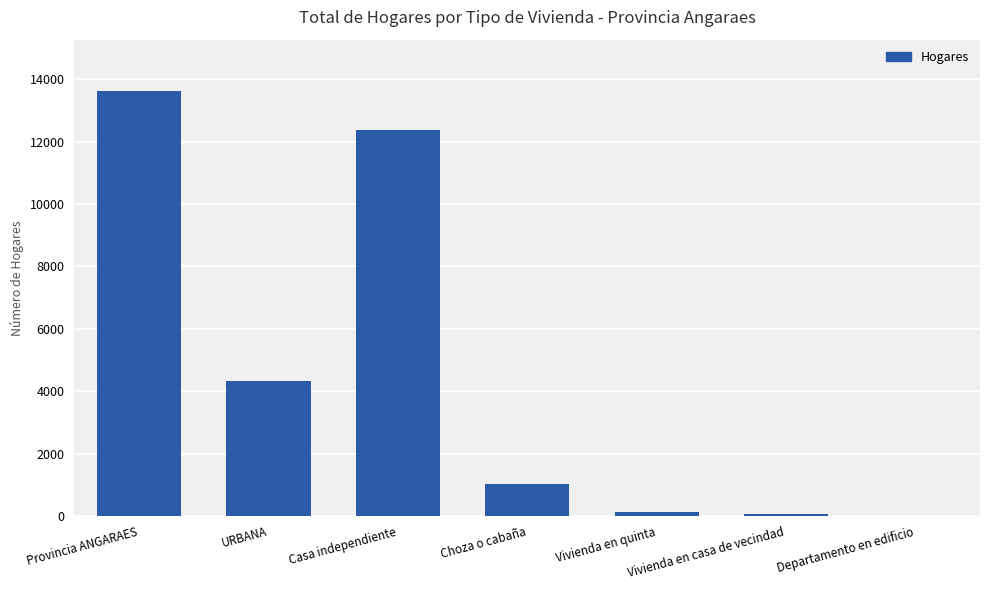

What is the greatest value displayed?

13633